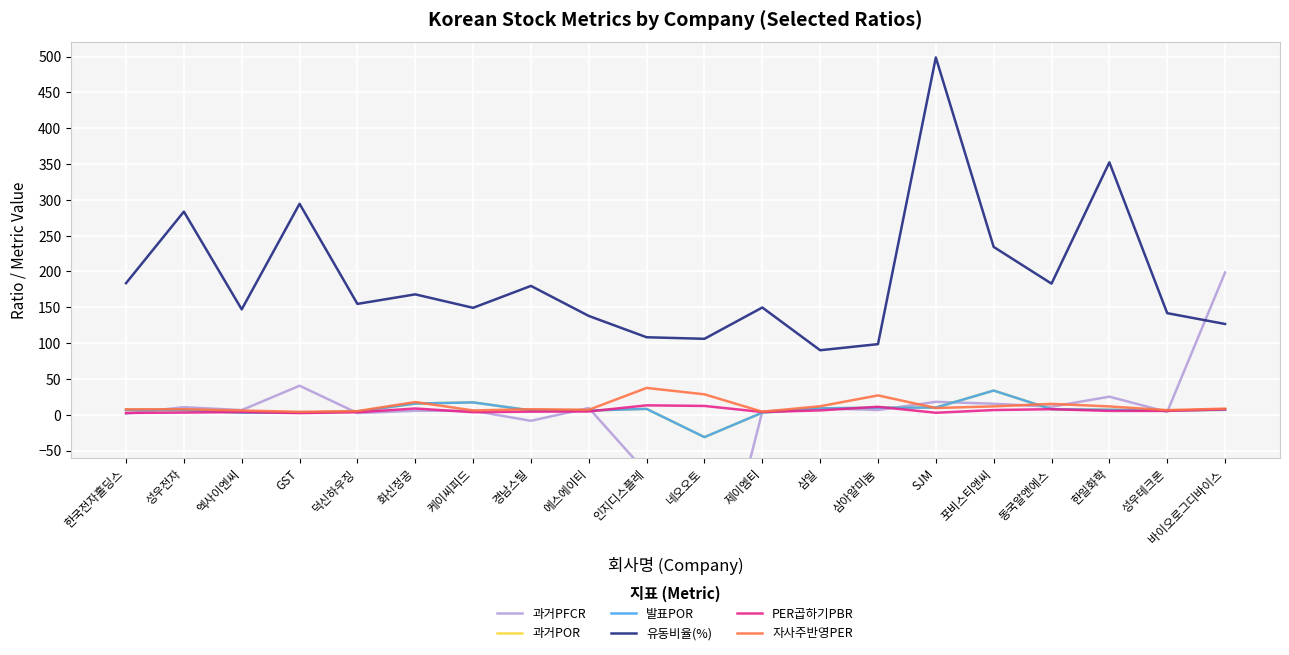

Which series has the largest range (max minus min)?

과거PFCR